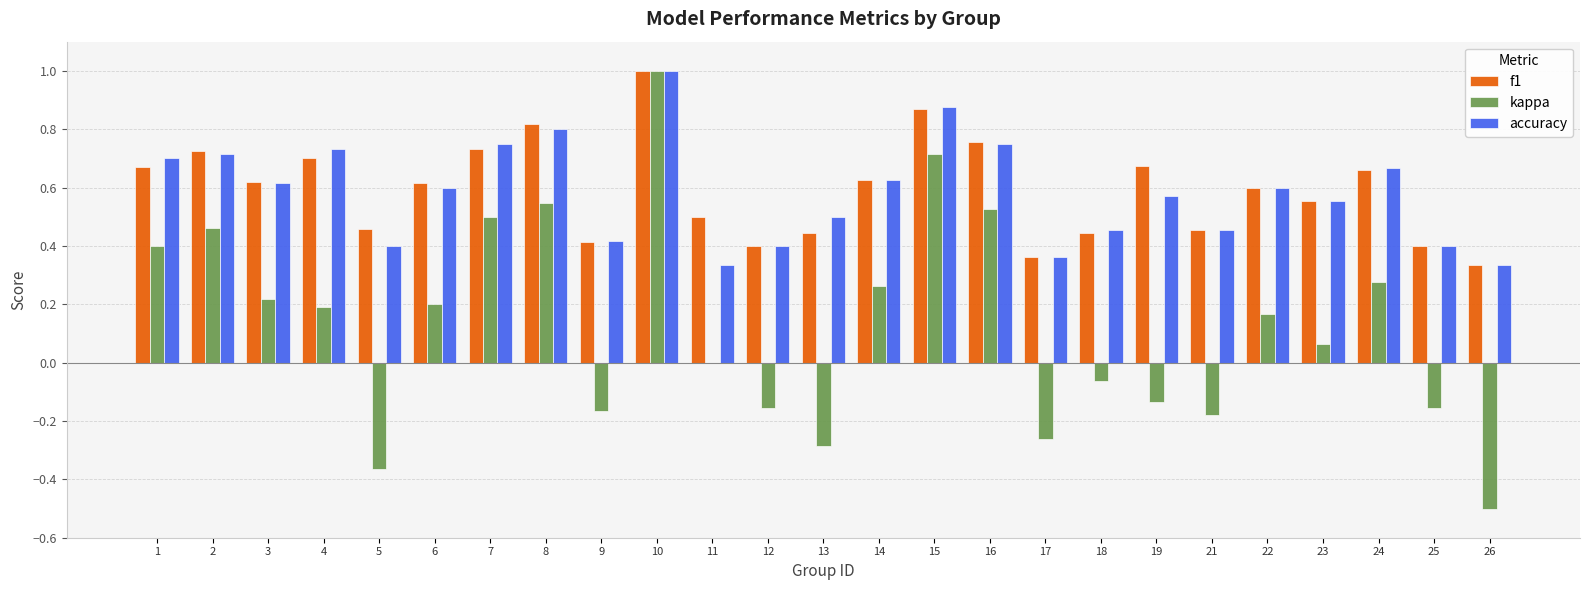

Is the value of f1 at 8 greater than the value of accuracy at 2?

Yes